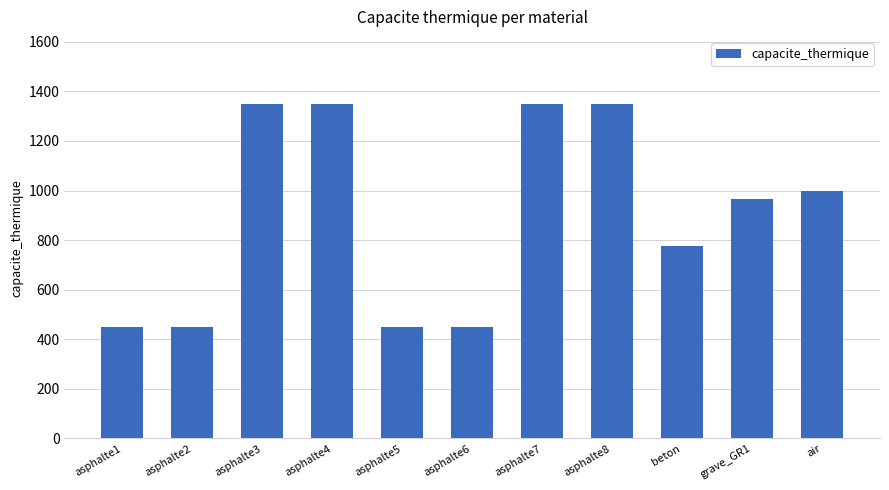

The value at asphalte7 is 894. True or false?

False